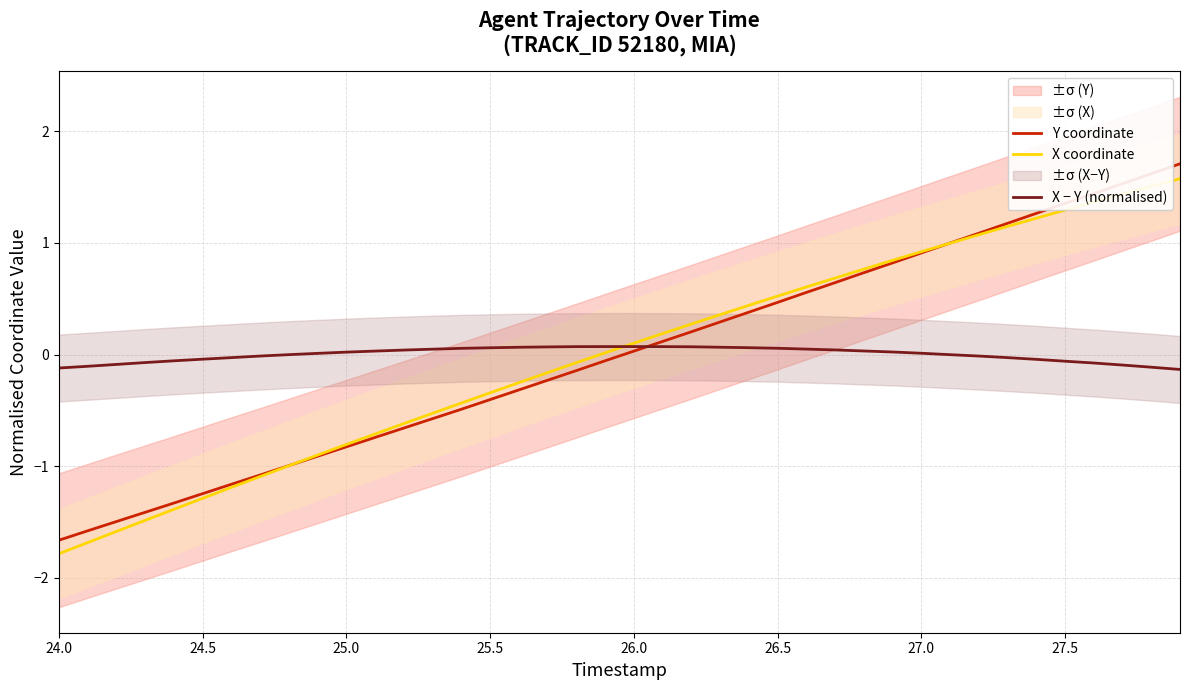

What is the lowest value of the X coordinate series?

-1.8